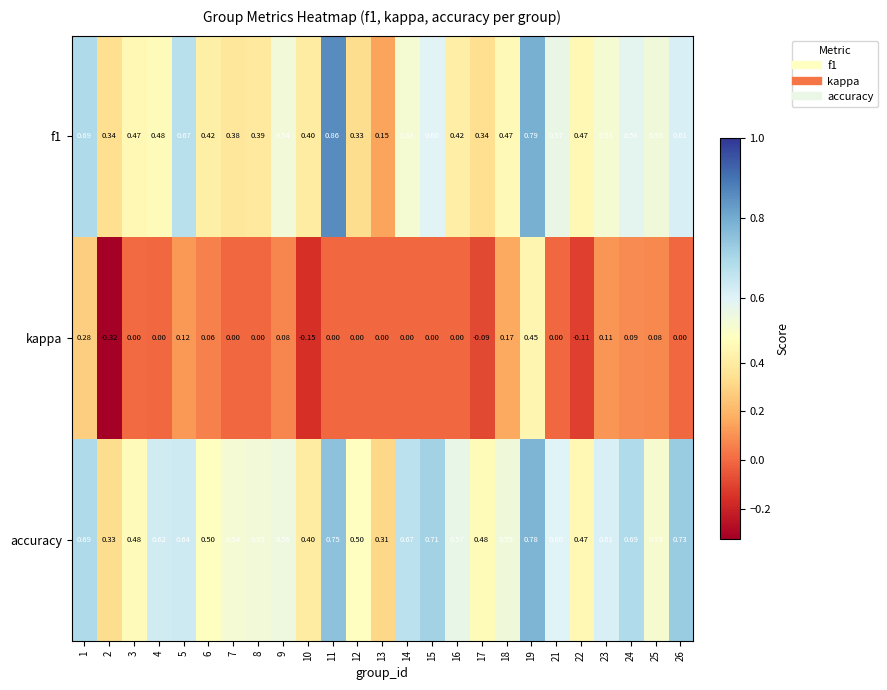

Is the value of kappa at 25 greater than the value of f1 at 21?

No